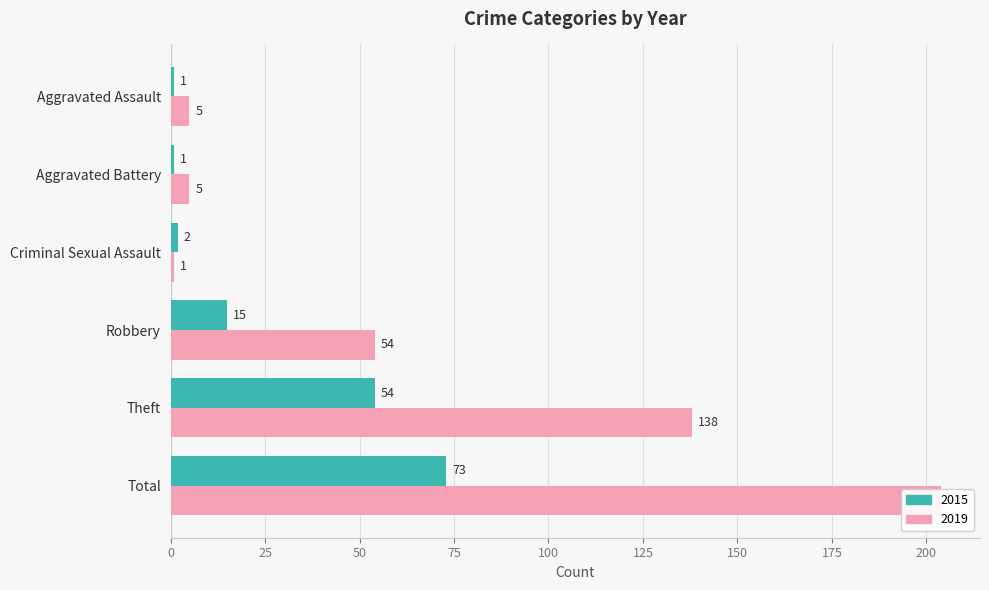

What is the sum of all 2015 values?

146